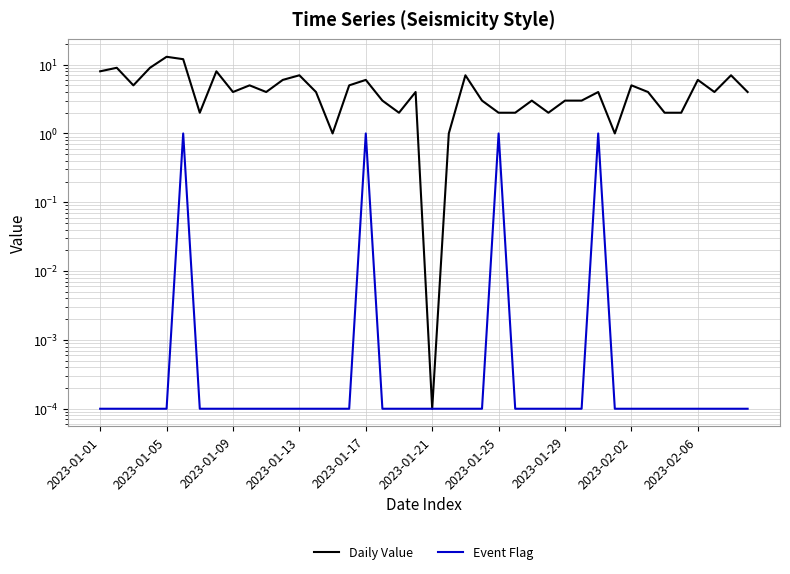

How many lines are shown in the chart?

2